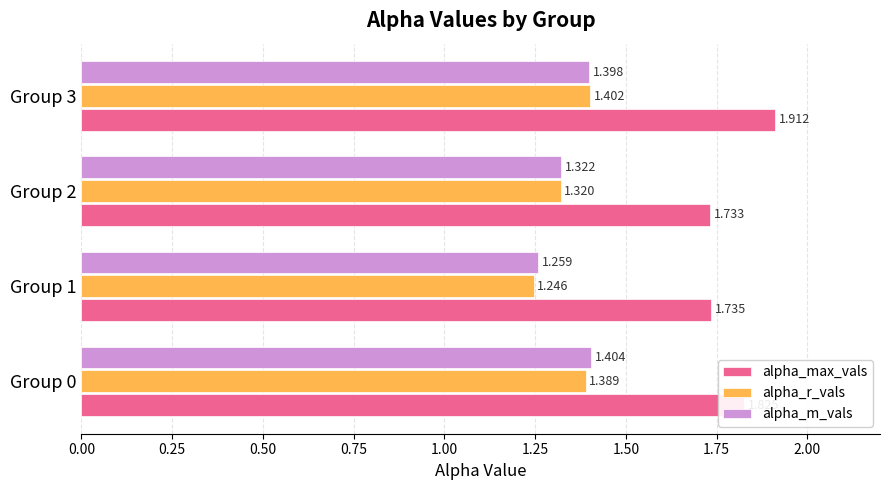

Which series has the largest total across all categories?

alpha_max_vals